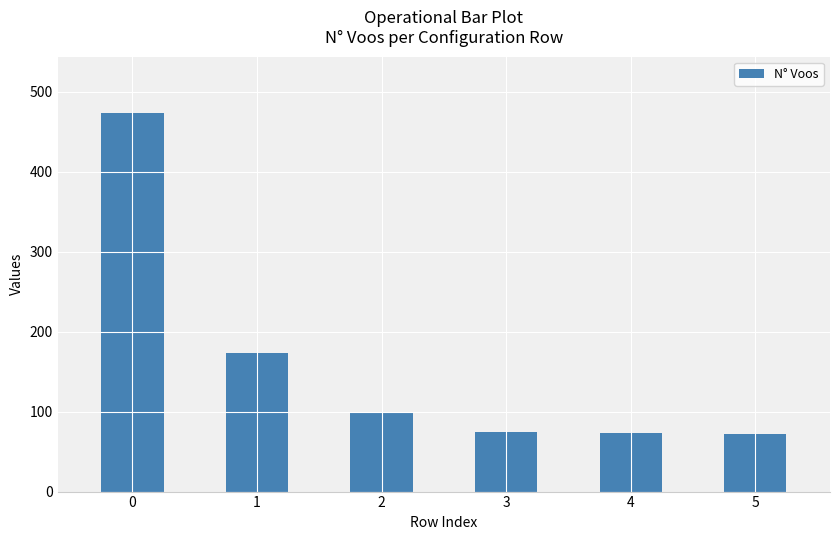

Is it true that the value at 0 is 473?

True